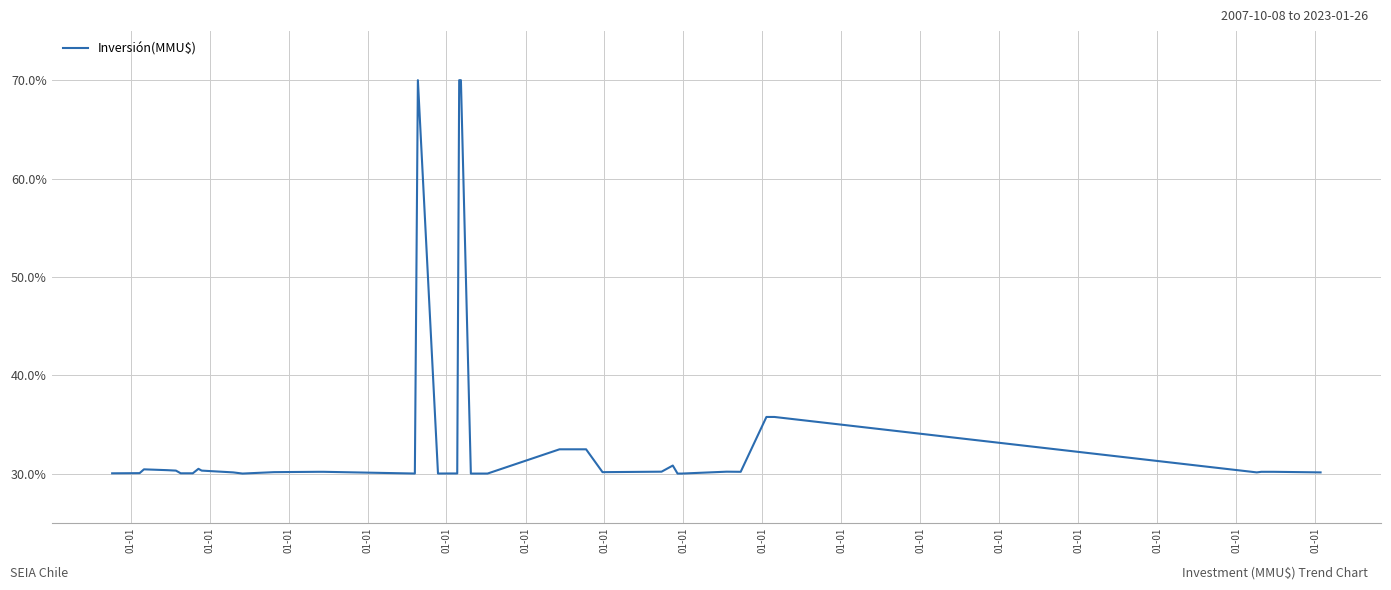

What is the difference between the maximum and minimum values?

40.0